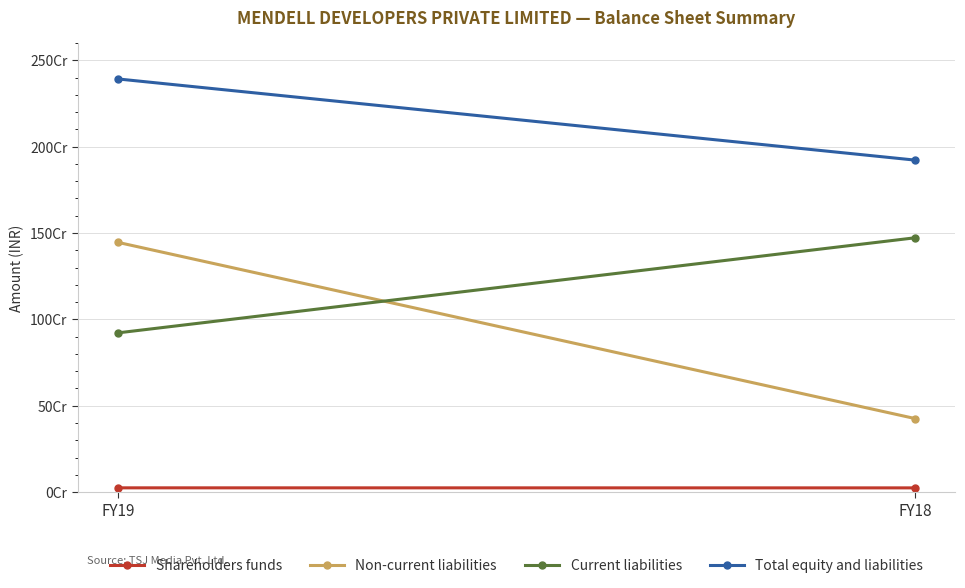

What is the value of the Total equity and liabilities point at the 1st from the left?

2391923768